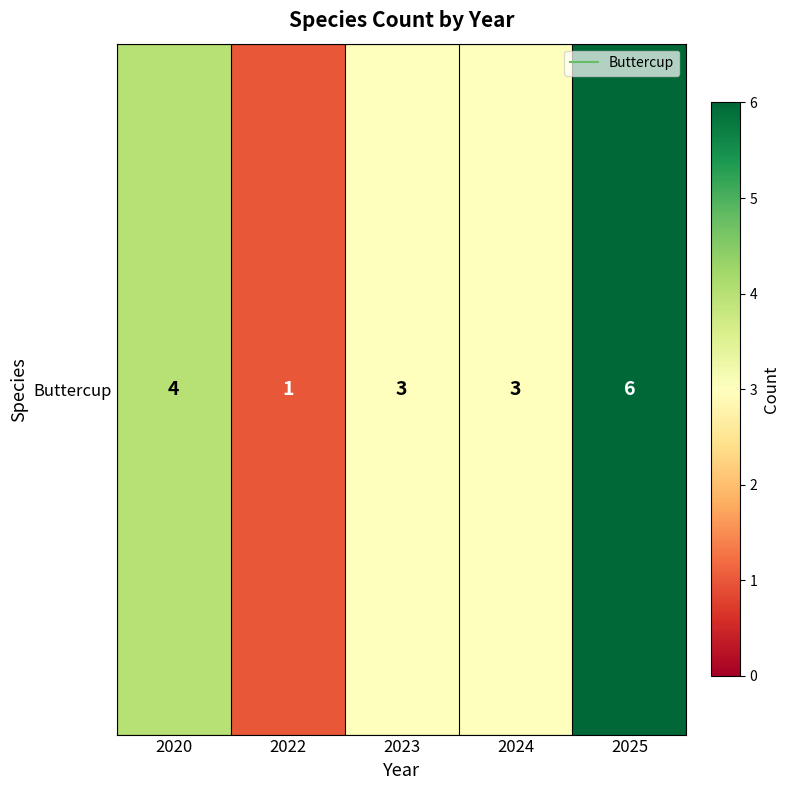

Where does the data first go above 3?

2020